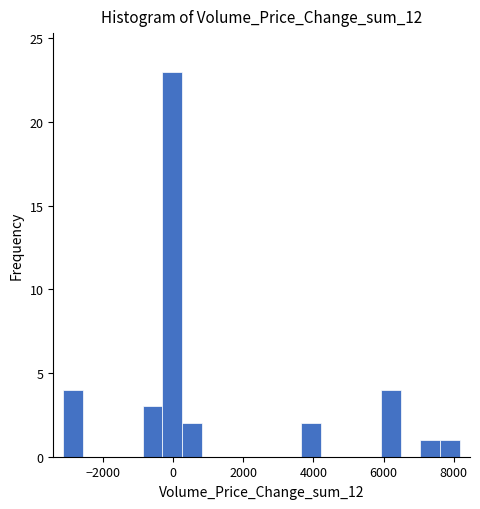

Around what value on the x-axis is the tallest bar? Give the approximate position of its centre, as read against the axis.

0